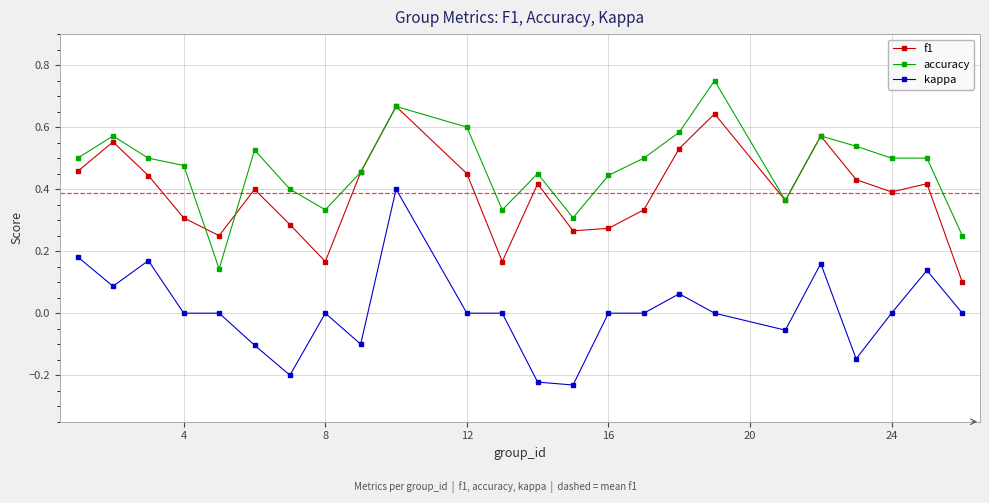

Which series has the largest total across all categories?

accuracy